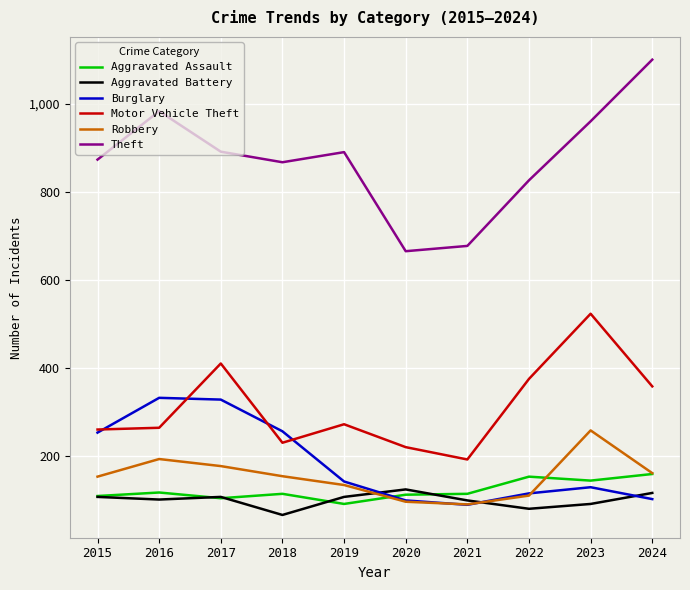

What is the difference between the second highest and minimum values in the Aggravated Battery series?

50